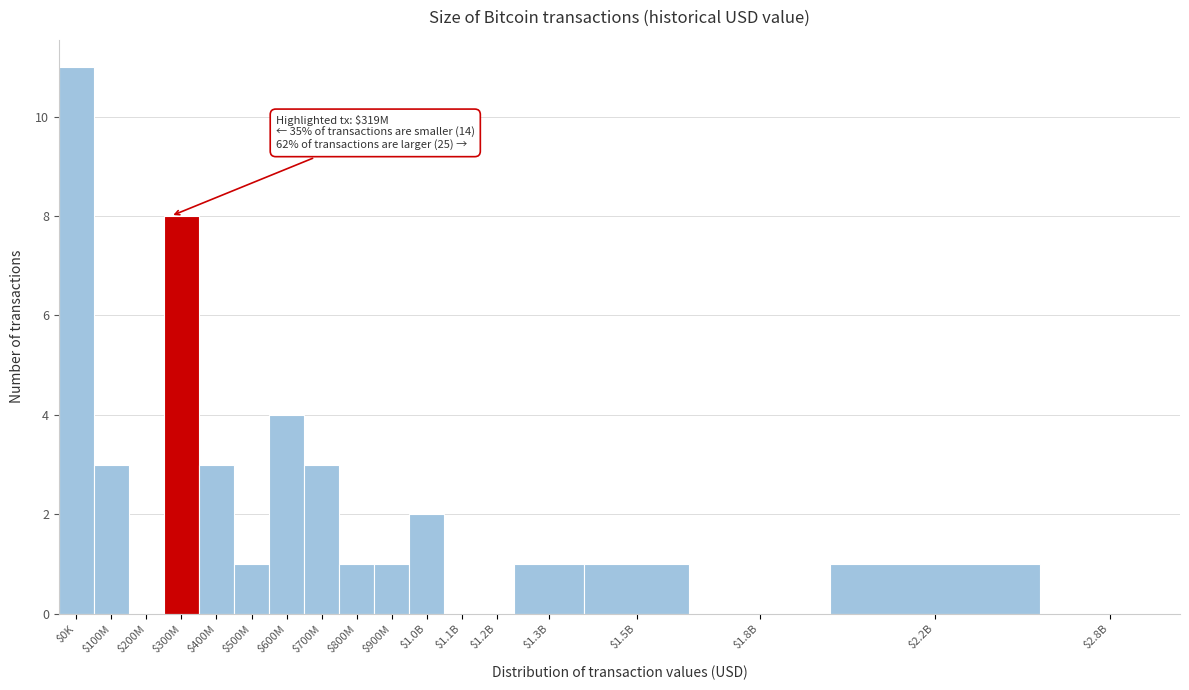

At which label is the value closest to 5?

$600M